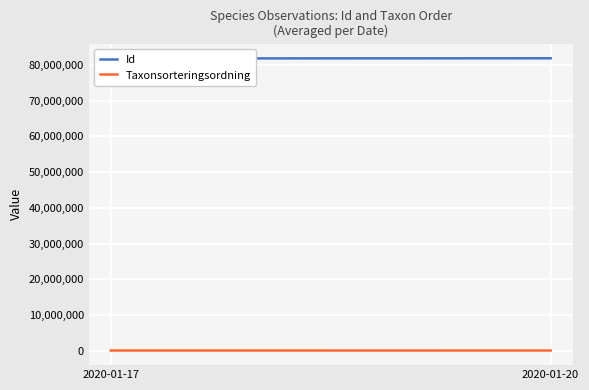

Count the number of categories in the chart.

2